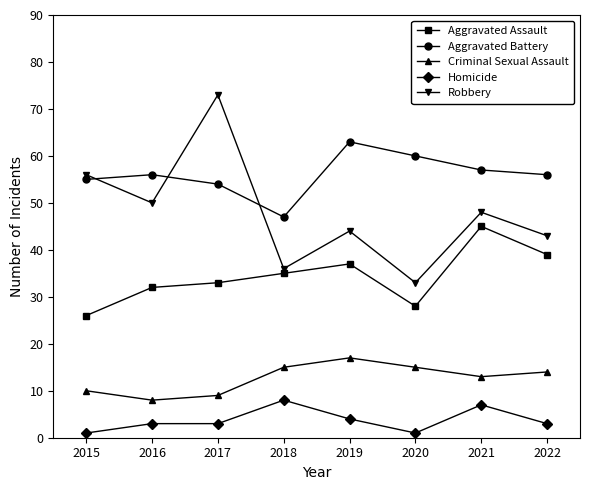

Is it true that Aggravated Assault equals 48 at 2017?

False